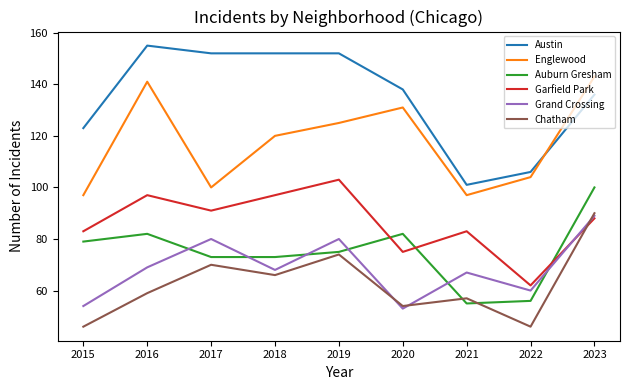

Where is the first local maximum for Garfield Park?

2016